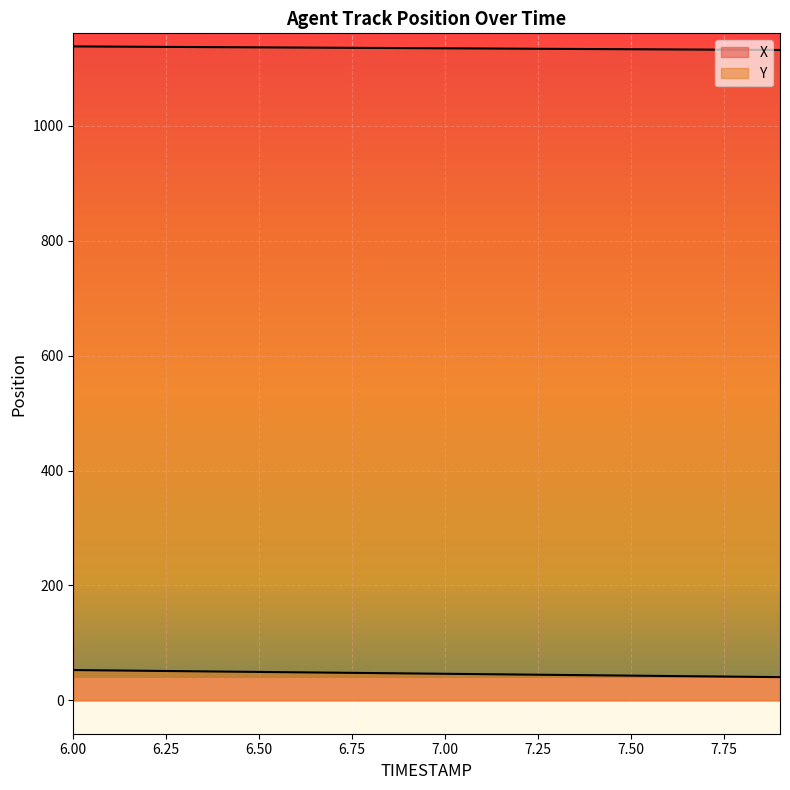

Where is X nearest to the value 1135?

7.1